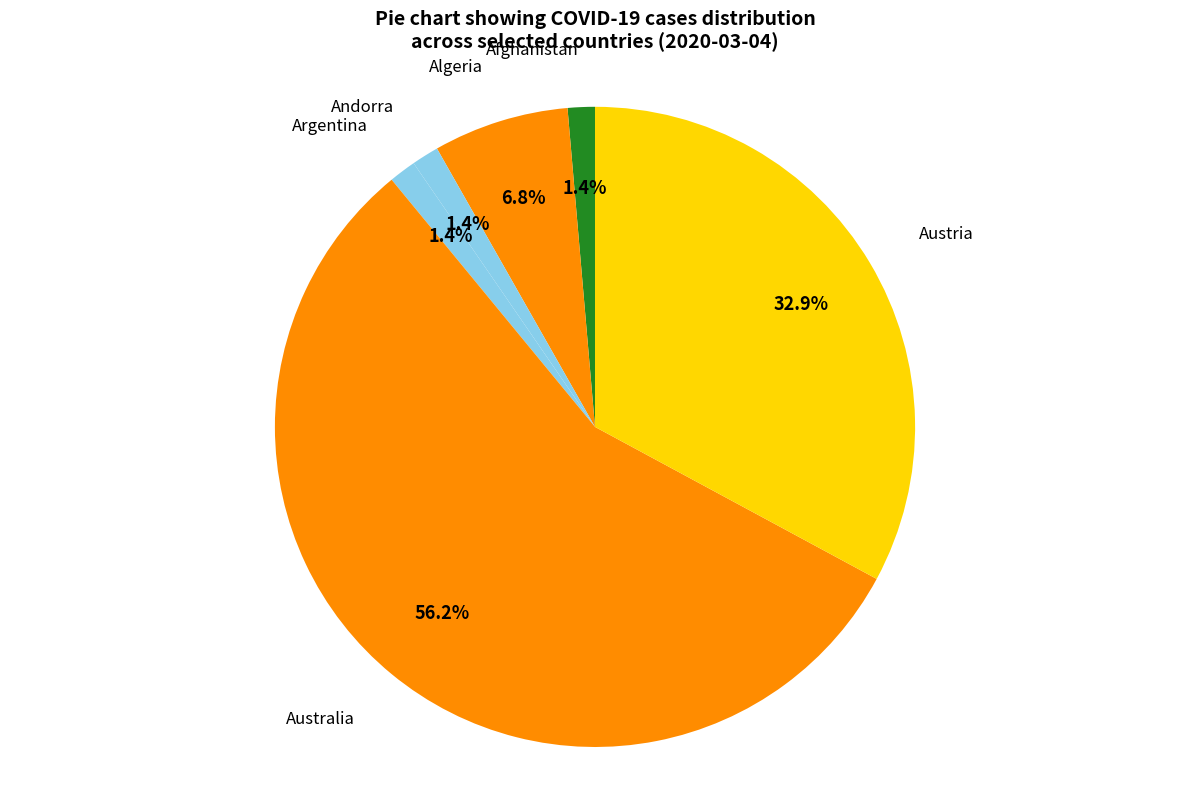

Which slice is the largest?

Australia